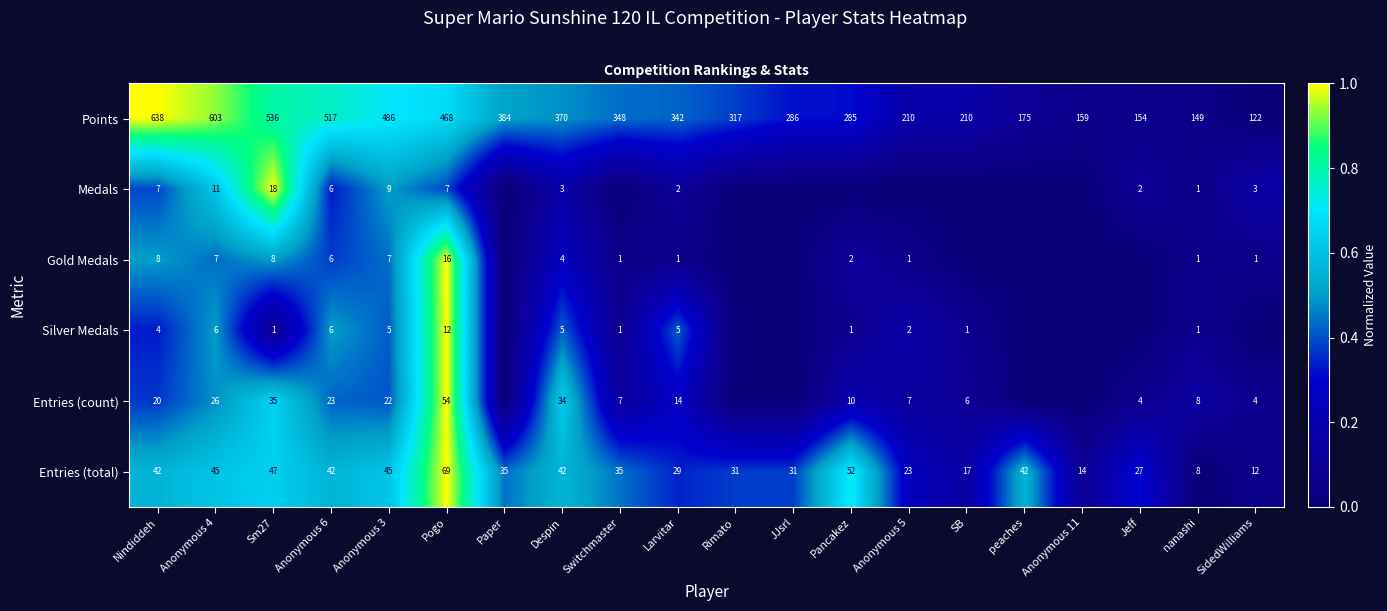

True or false: Medals has a value of 0.7 at Pogo.

False